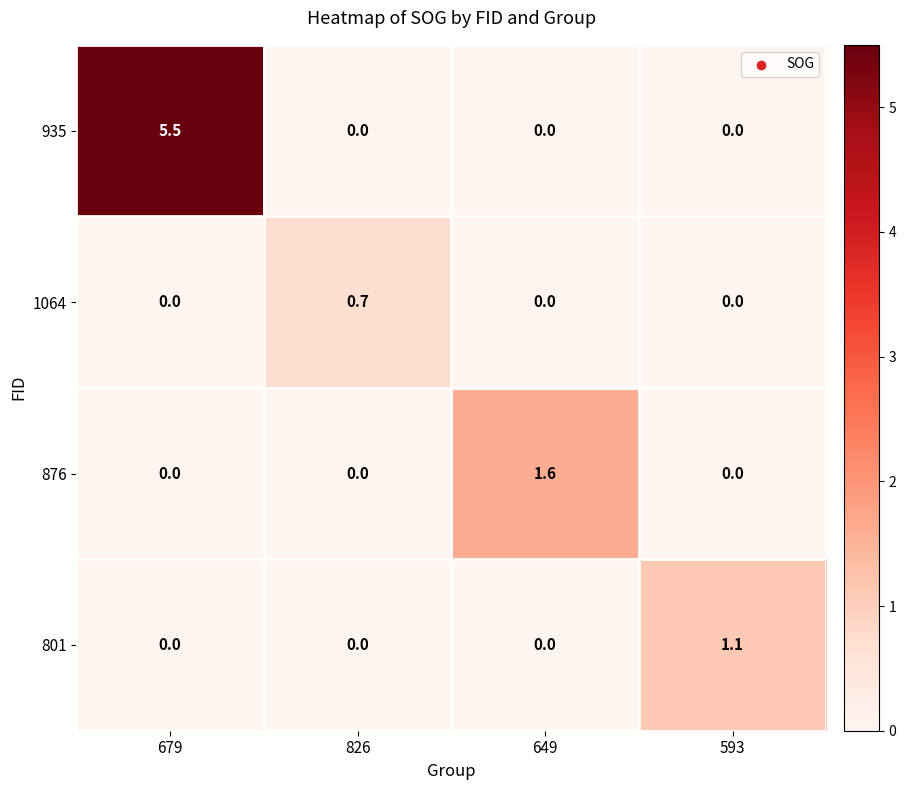

The value of 876 at 826 is -0.5. True or false?

False